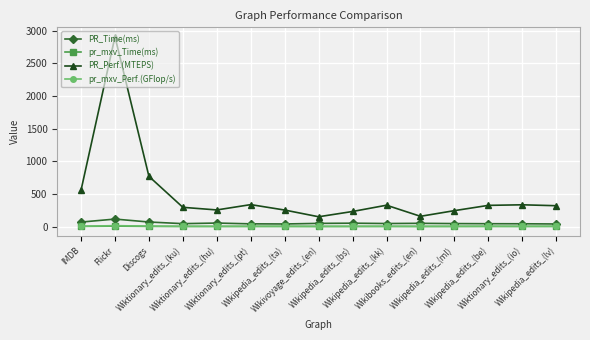

Is the value of PR_Perf.(MTEPS) at Wiktionary_edits_(hu) greater than the value of pr_mxv_Time(ms) at Wiktionary_edits_(pt)?

Yes